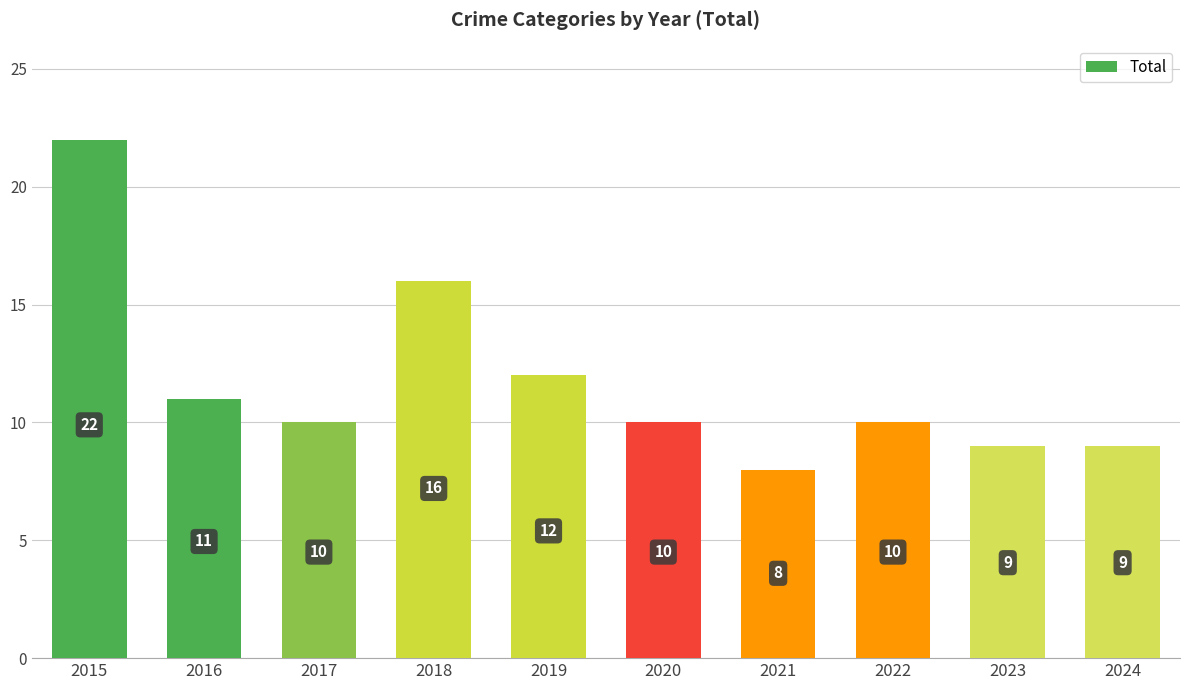

True or false: the data shows 6 at 2020.

False